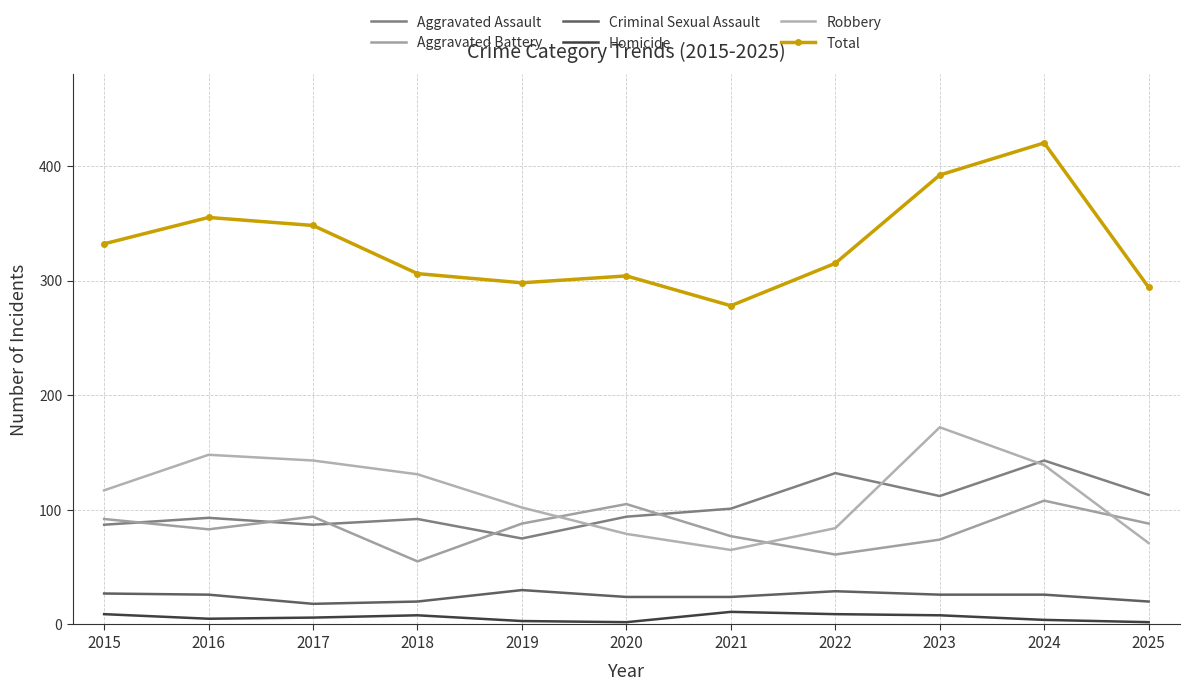

What is the difference between the highest and lowest values at 2018?

298